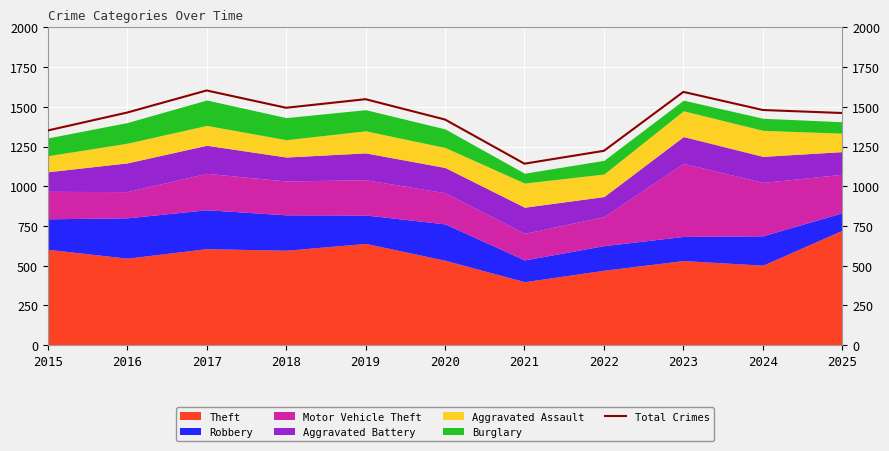

How many points are higher than both their immediate neighbors (excluding endpoints)?

3